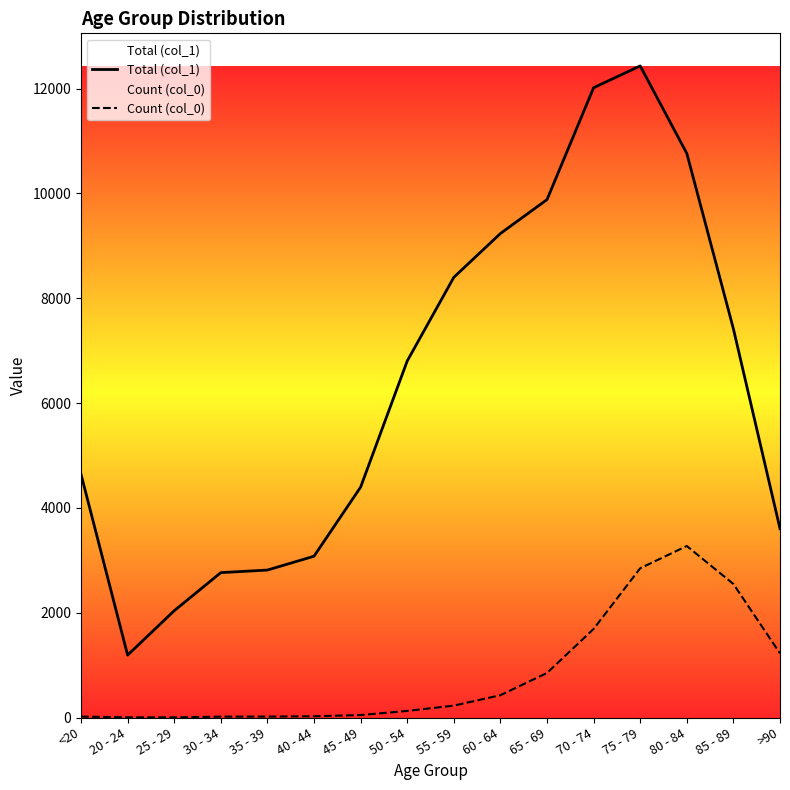

True or false: Total (col_1) and Count (col_0) intersect in this chart.

False